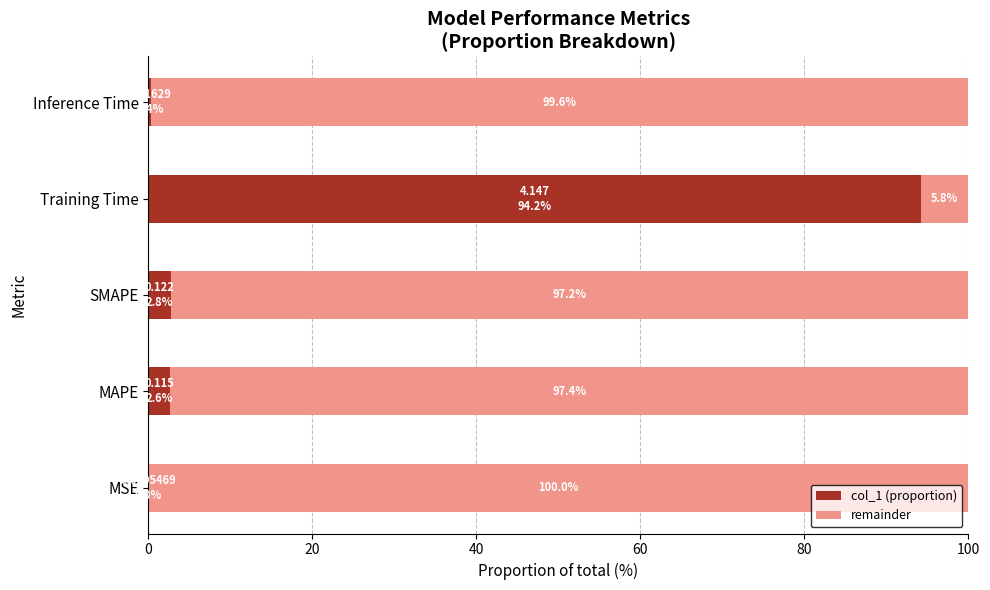

What is the sum of all col_1 (proportion) values?

100.0